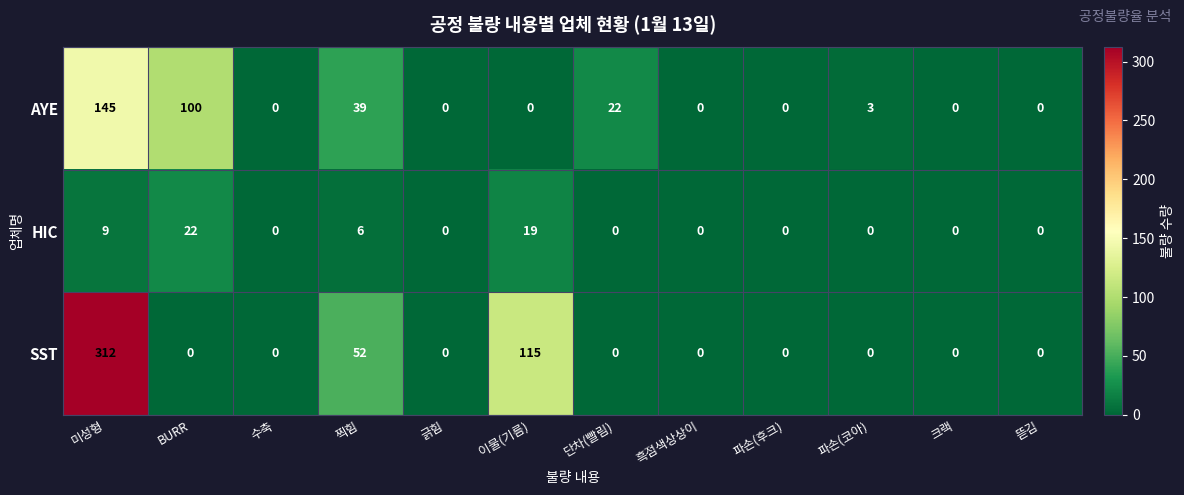

Rank the series by their maximum value, from lowest to highest.

HIC, AYE, SST